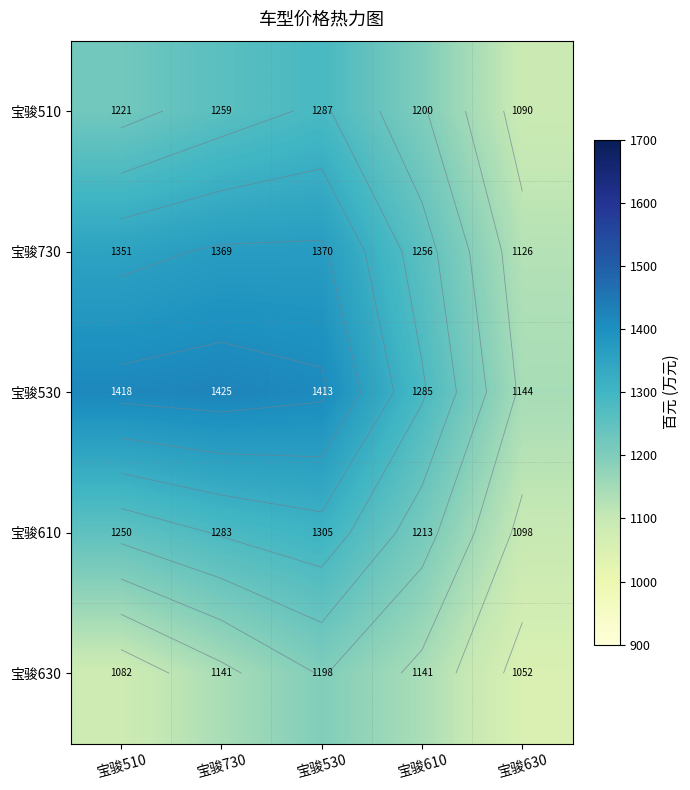

What is the difference between the 宝骏630 values at 宝骏530 and 宝骏510?

116.1